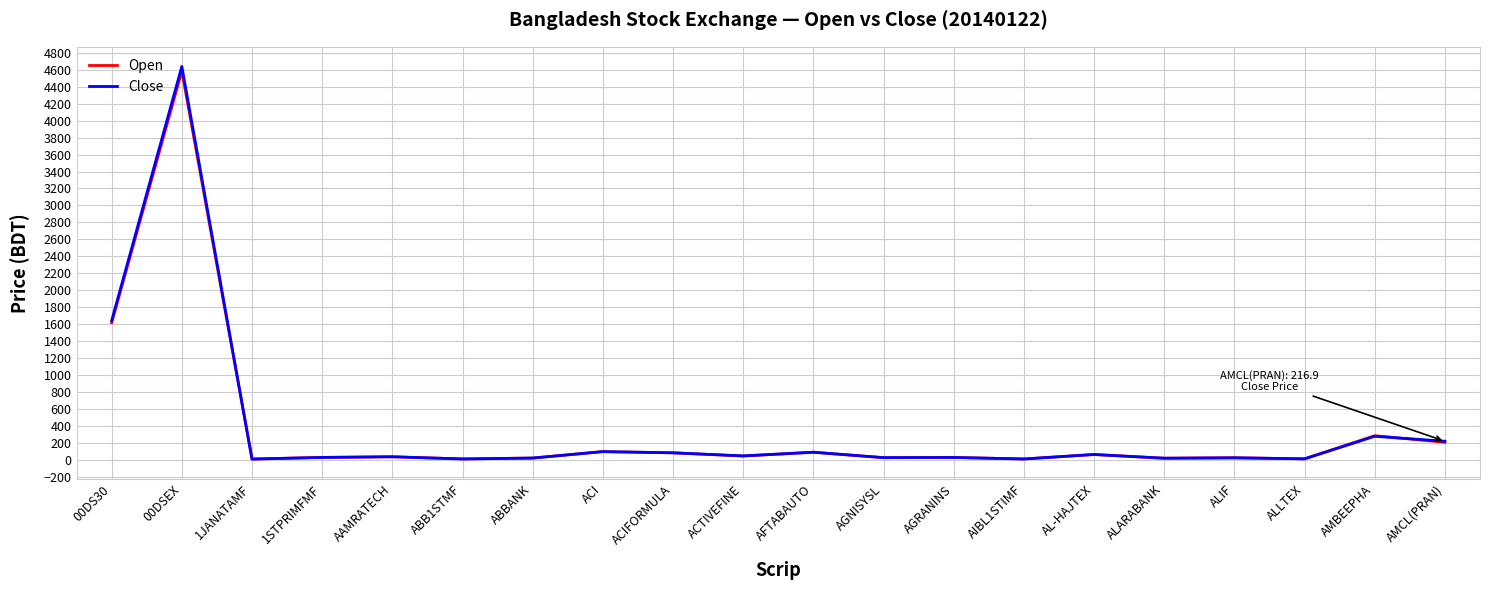

At which label does Open reach its peak?

00DSEX